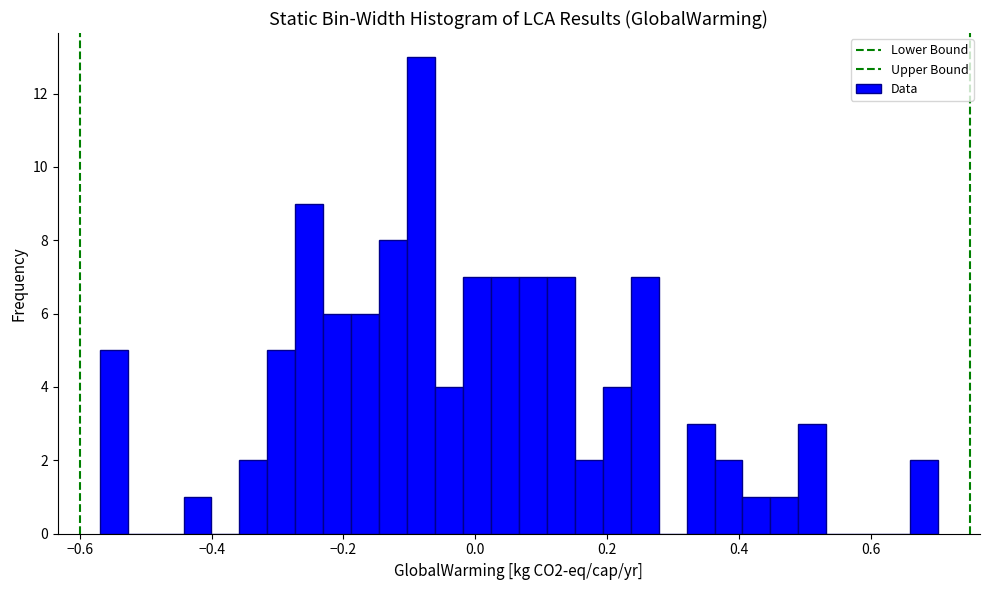

Around what value on the x-axis is the tallest bar? Give the approximate position of its centre, as read against the axis.

-0.08